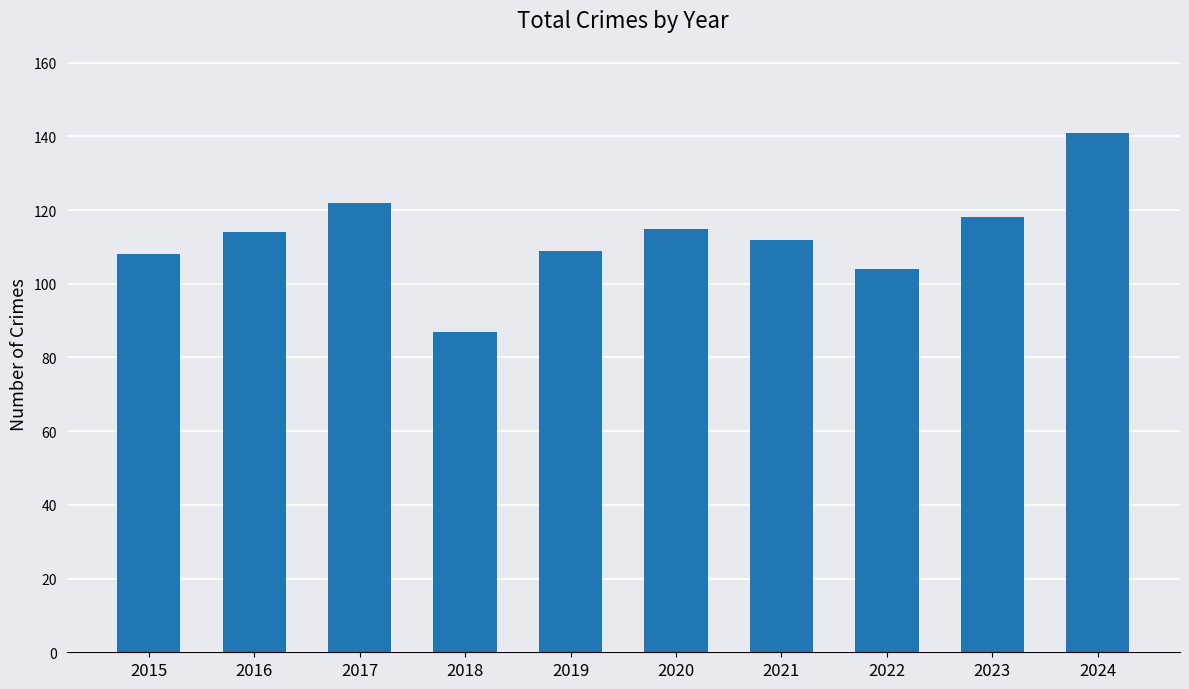

How many data points does each series have?

10